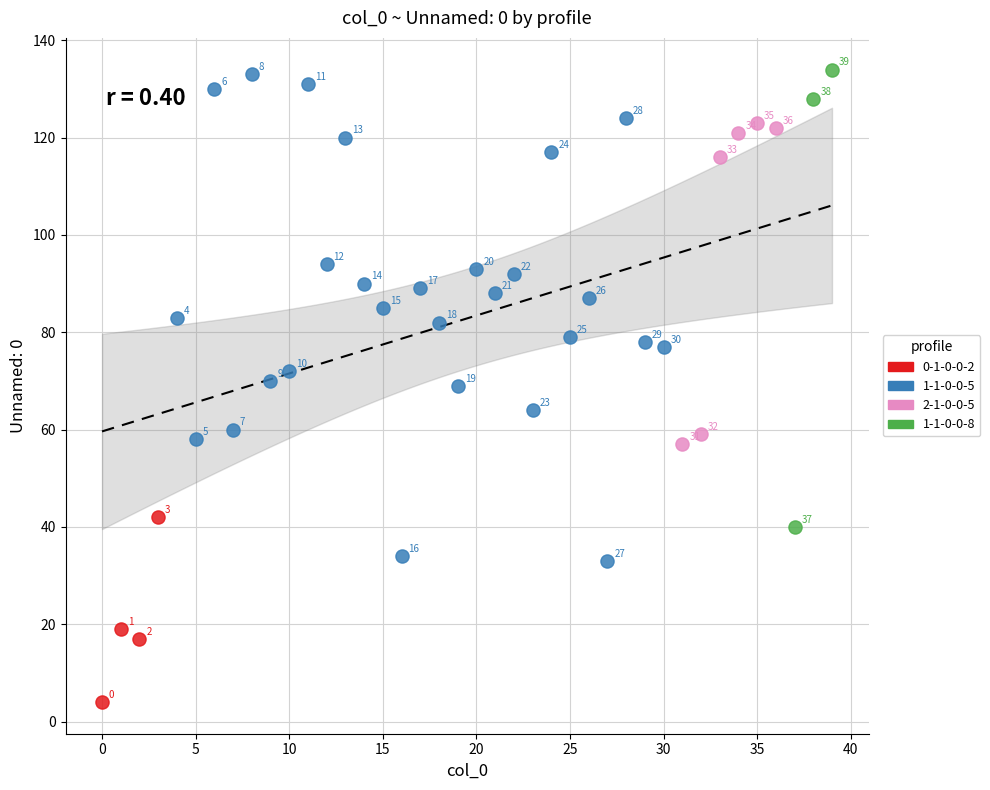

Which series reaches the maximum Y coordinate?

1-1-0-0-8